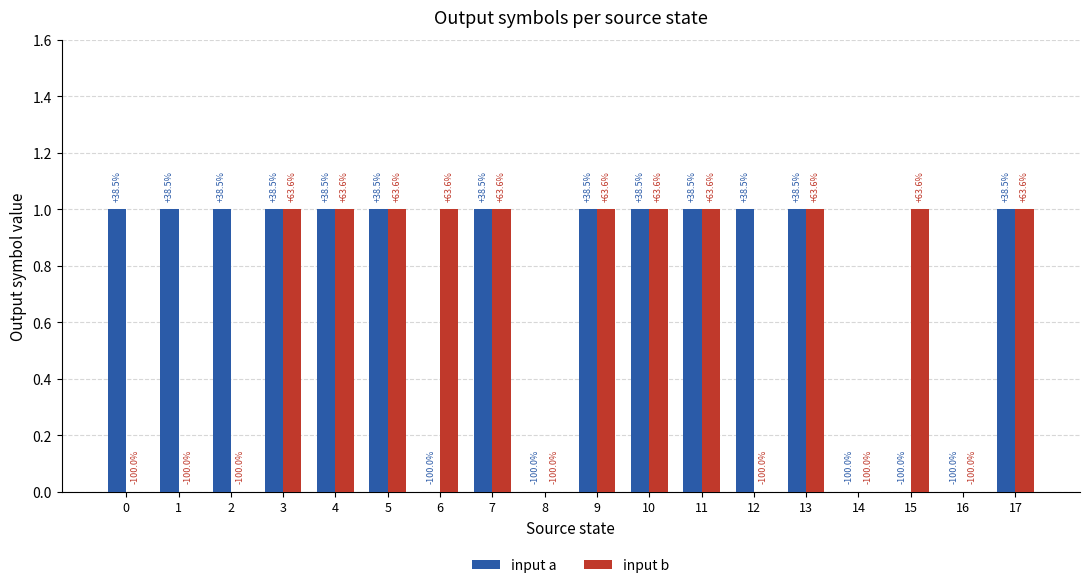

The value of input b at 16 is 0. True or false?

True